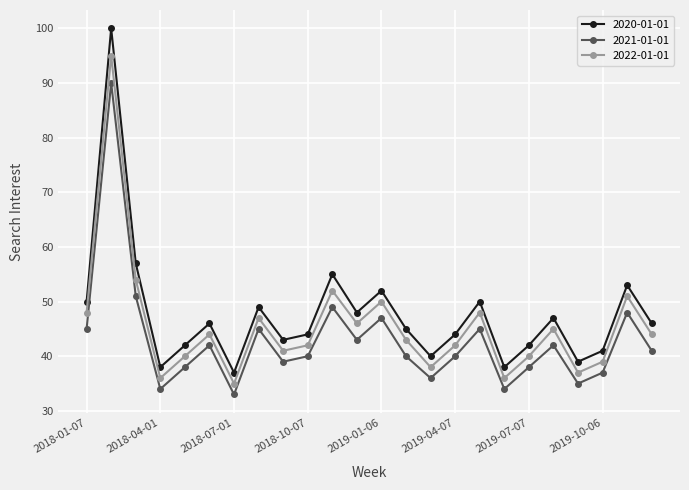

What is the greatest value displayed?

100